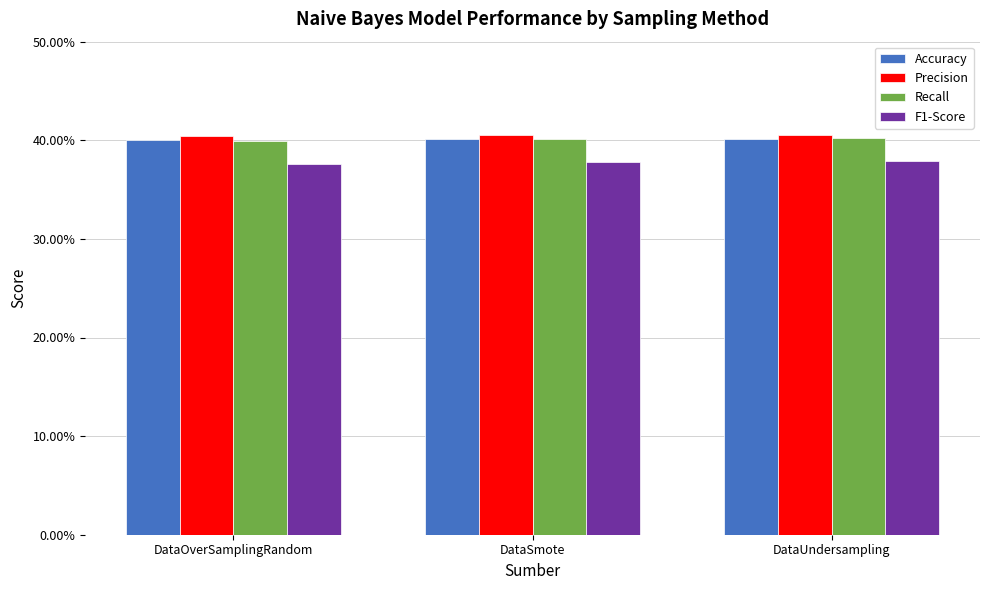

What are all the series names shown in the legend?

Accuracy, Precision, Recall, F1-Score